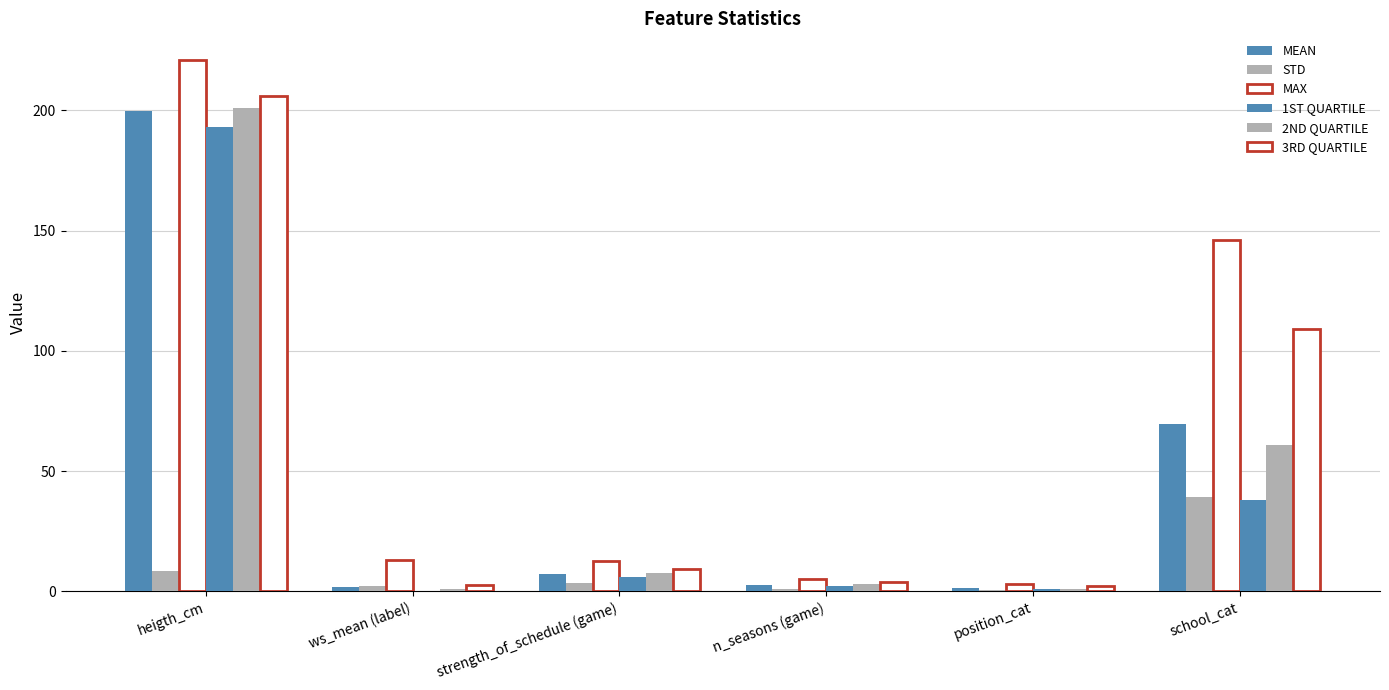

Does the chart contain stacked bars?

No